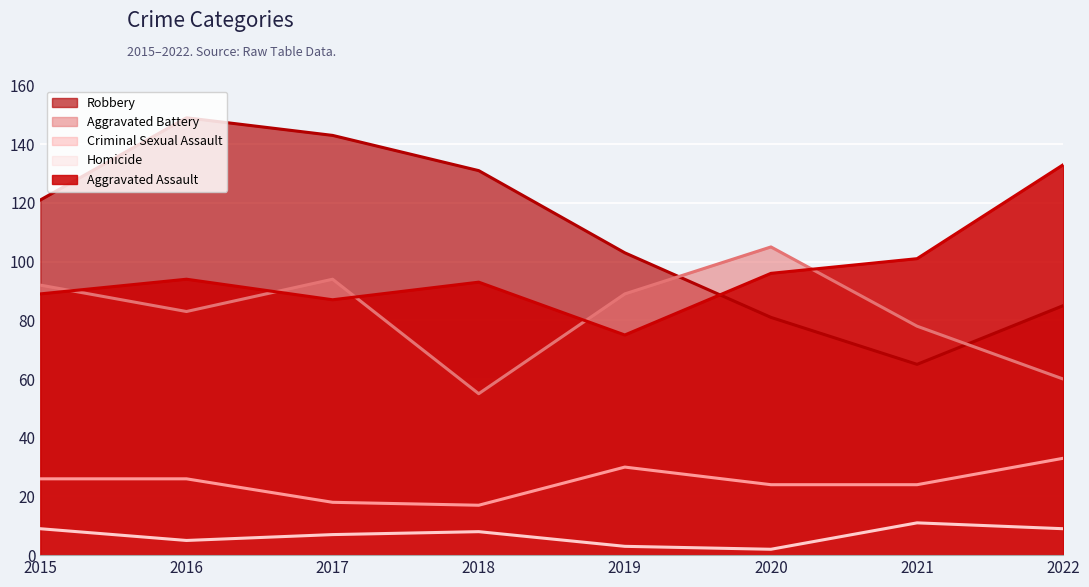

What is the sum of the Robbery values at 2019 and 2021?

168